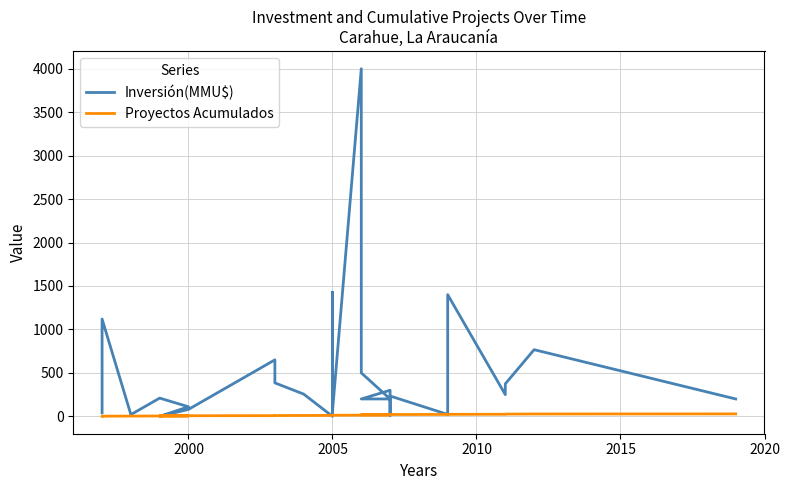

Rank the series by their average value, from lowest to highest.

Proyectos Acumulados, Inversión(MMU$)